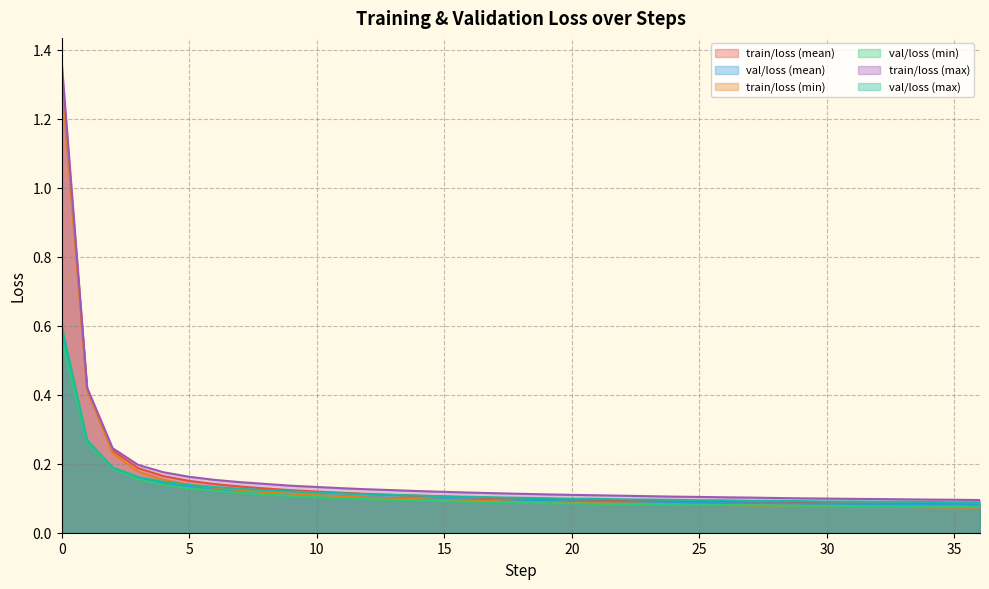

True or false: train/loss (max) has more than 0 points higher than both neighbors.

False